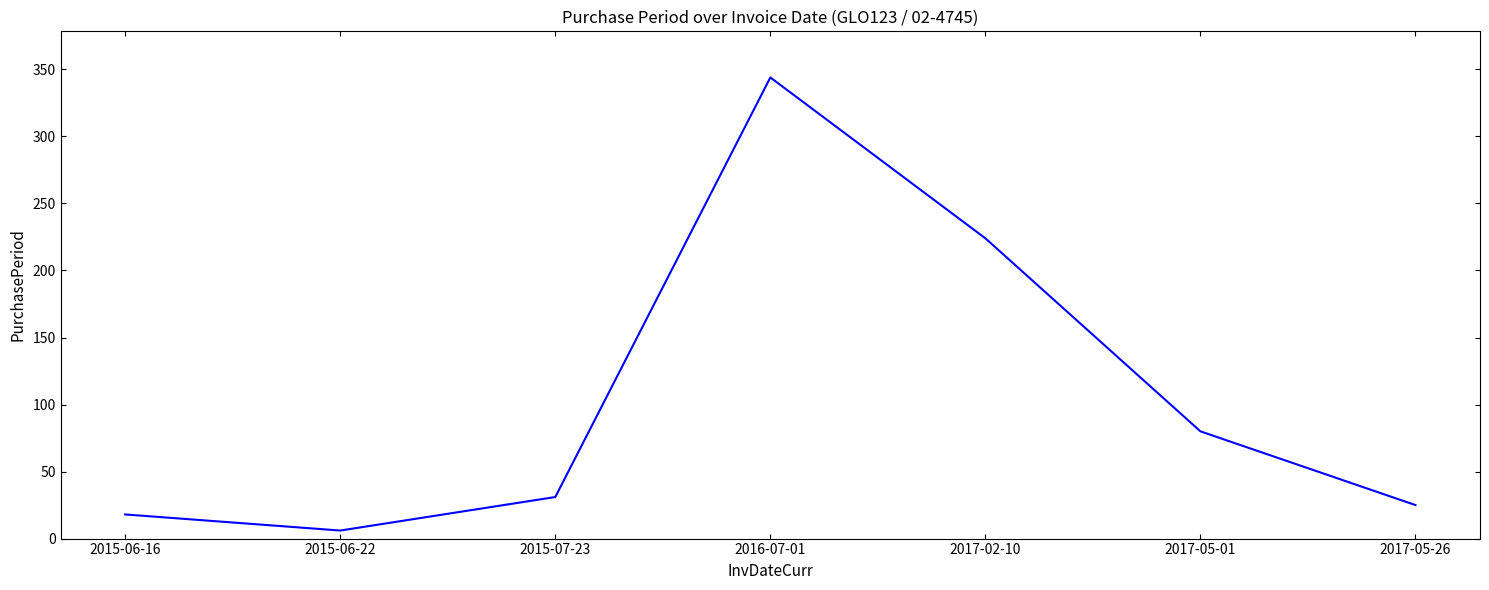

What is the approximate value at 2016-07-01, to the nearest 10?

340